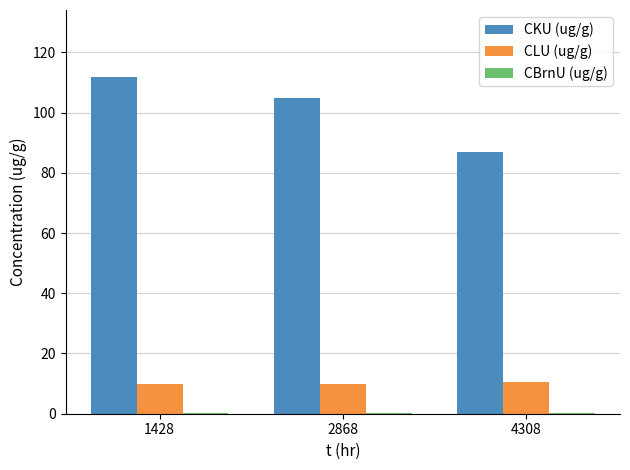

Is the value of CLU (ug/g) at 4308 greater than the value of CKU (ug/g) at 1428?

No